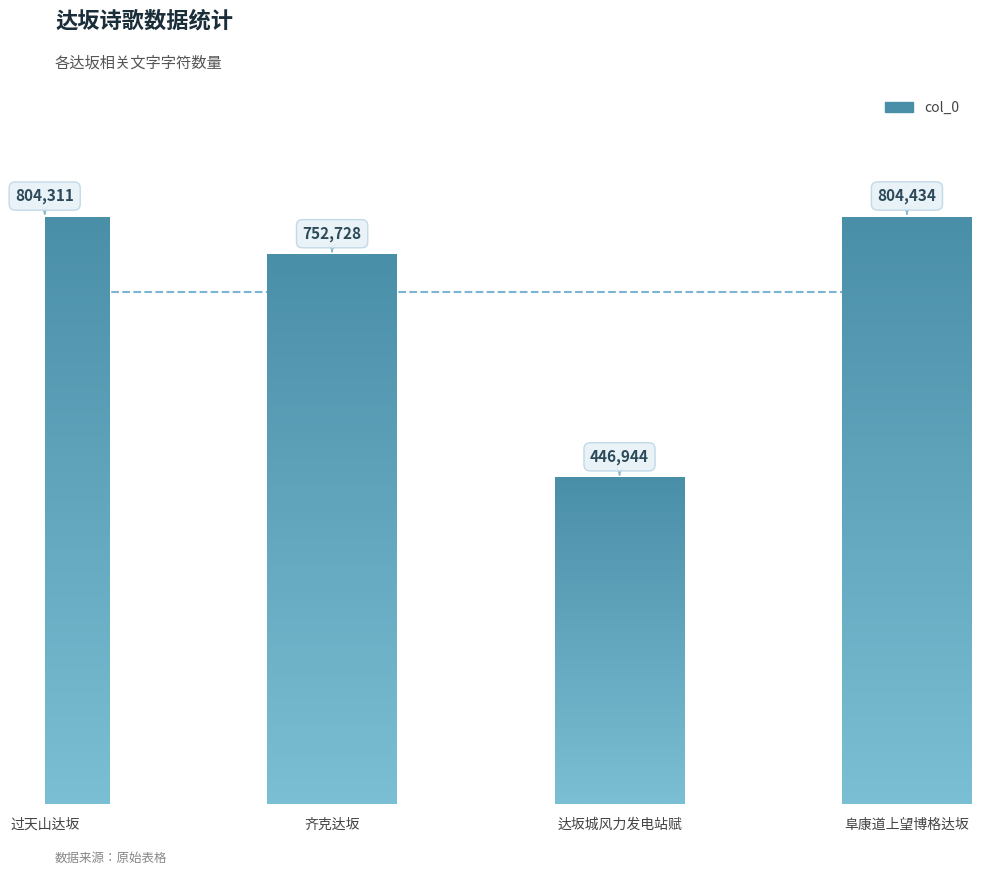

What is the maximum value shown in the chart?

804434